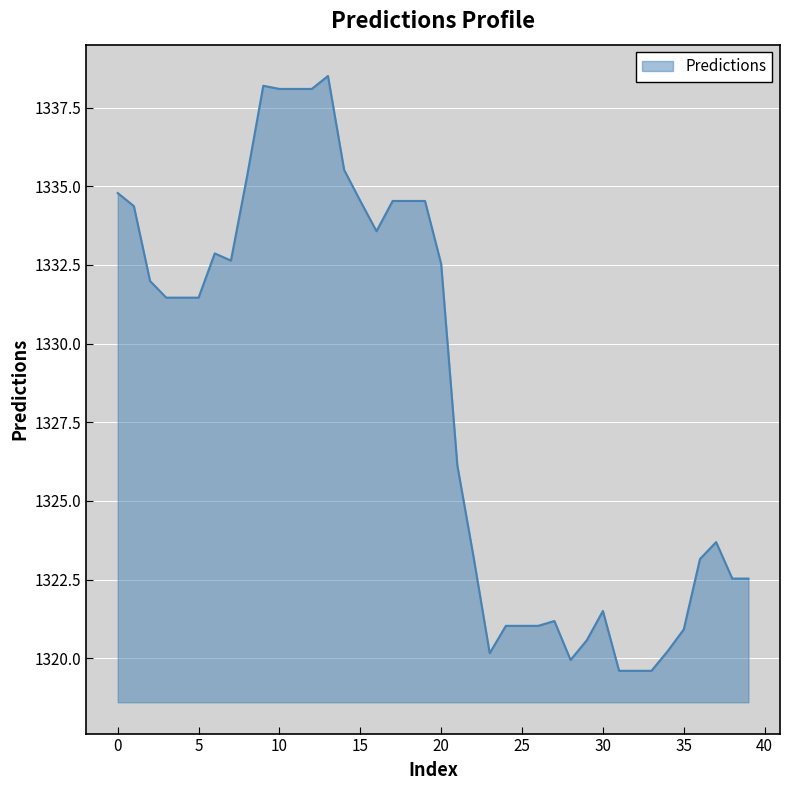

What is the difference between the maximum and minimum values?

18.9